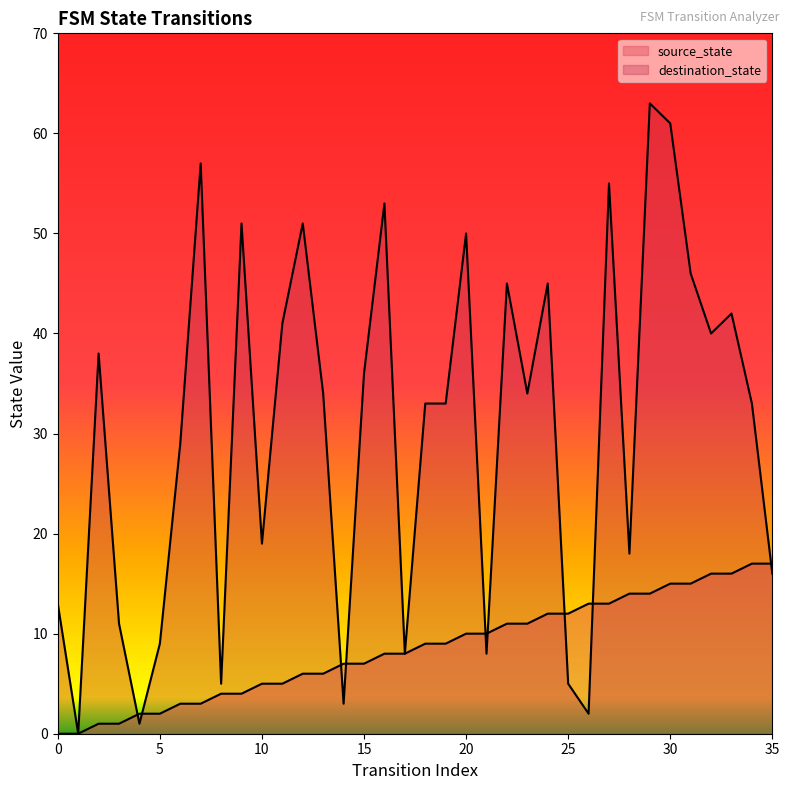

At how many categories does at least one series exceed 18?

23